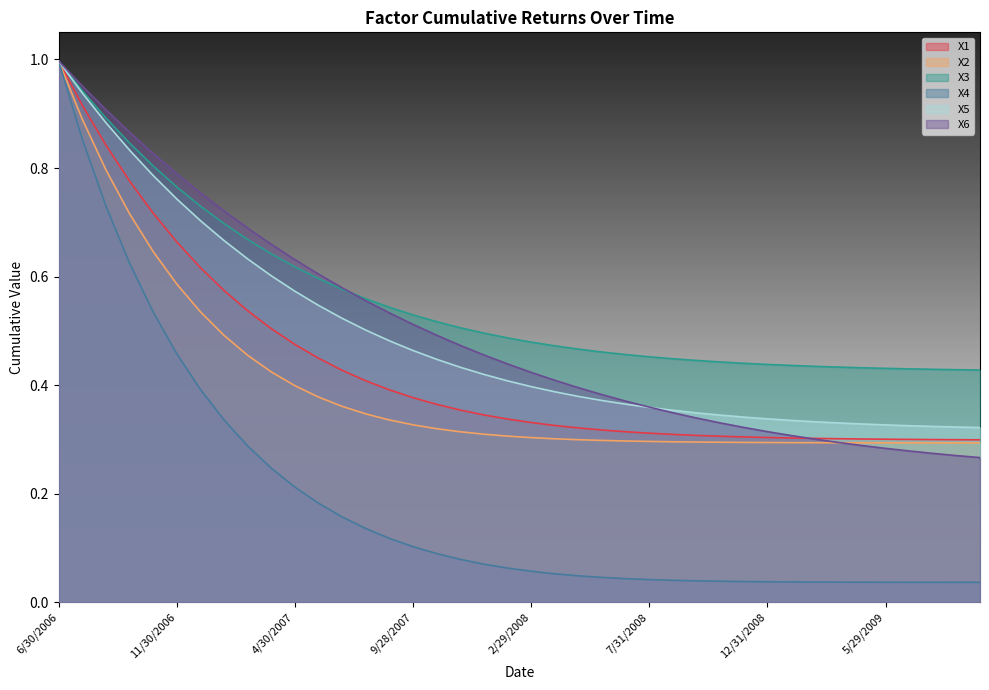

True or false: X2 has a value of 0.5 at 5/30/2008.

False